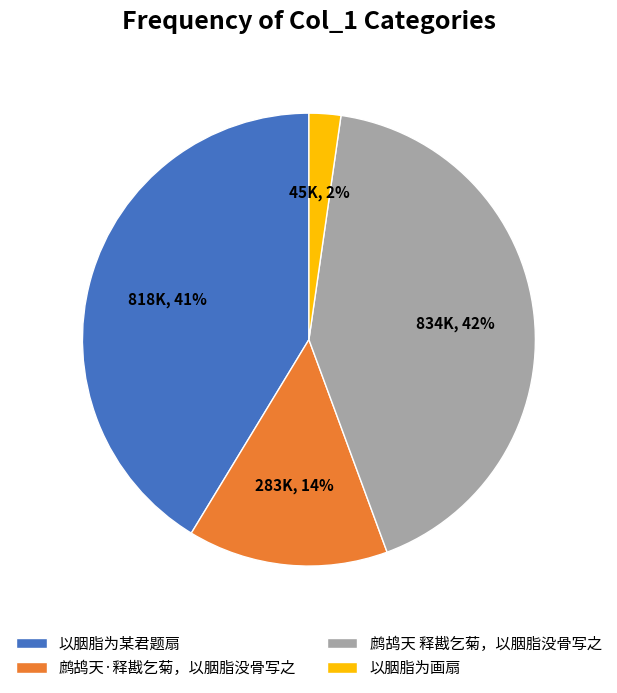

To the nearest percent, what percentage of the pie is 以胭脂为某君题扇?

41%